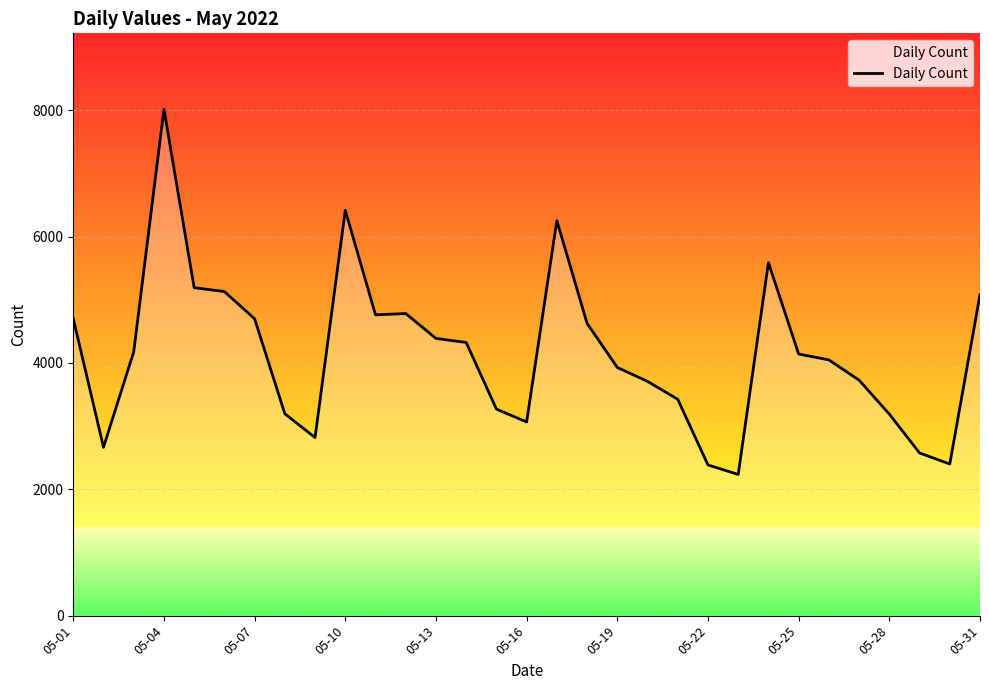

What is the minimum value shown in the chart?

2235